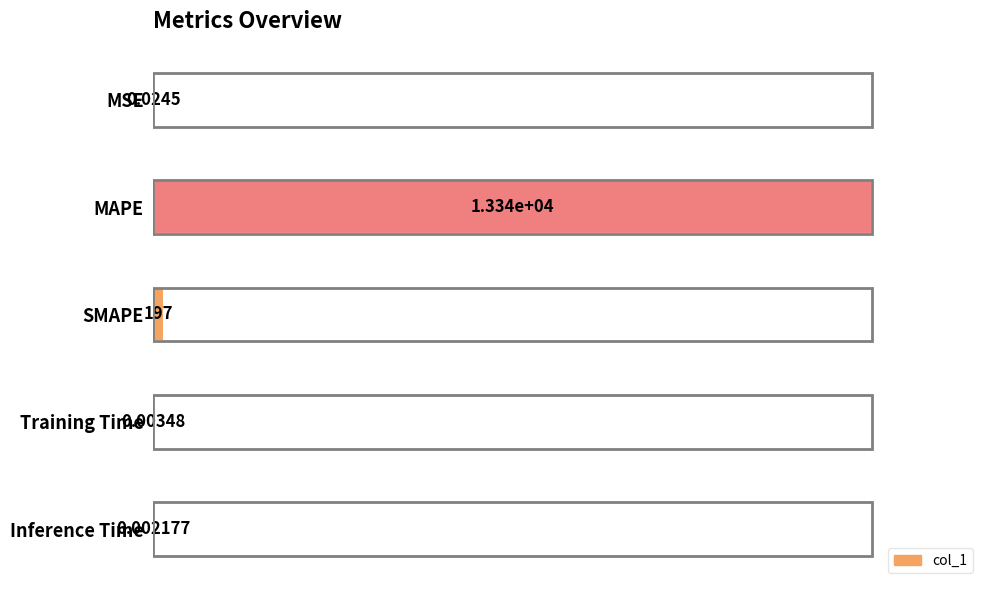

What is the sum of all values?

1.0